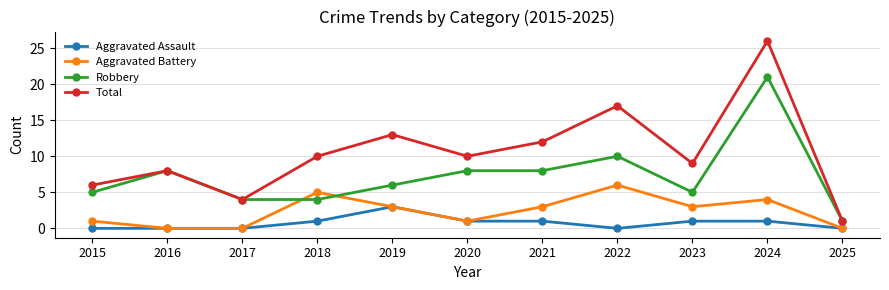

What is the total value across all series at 2024?

52